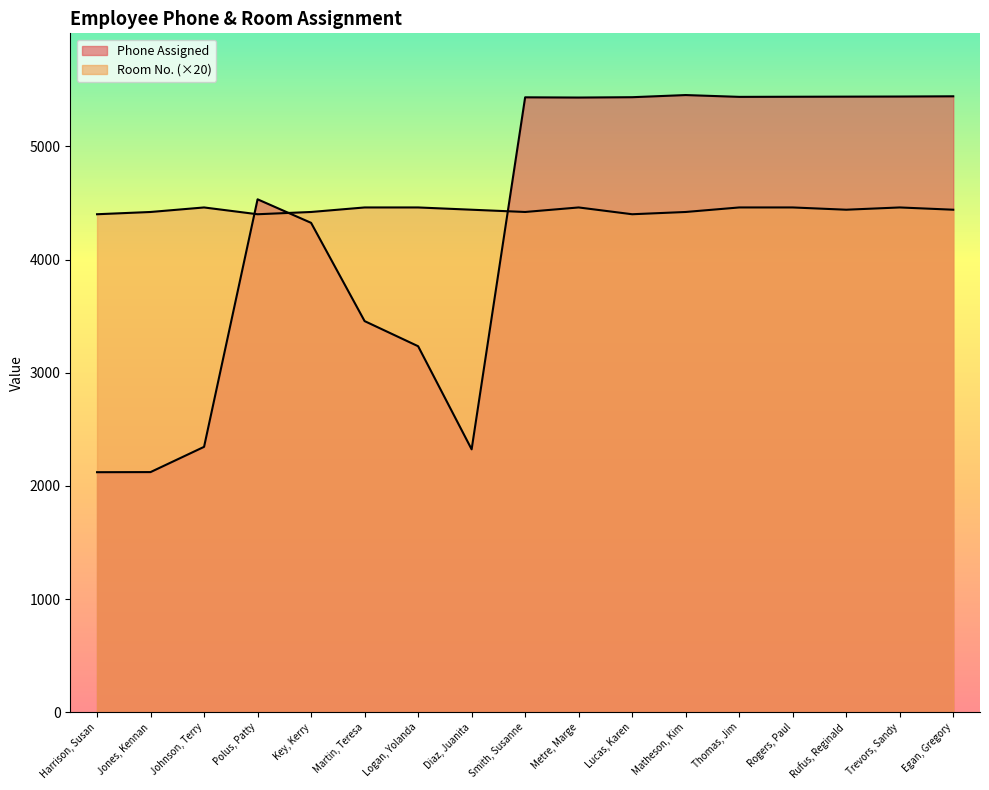

Between Smith, Susanne and Metre, Marge, which is larger?

Smith, Susanne